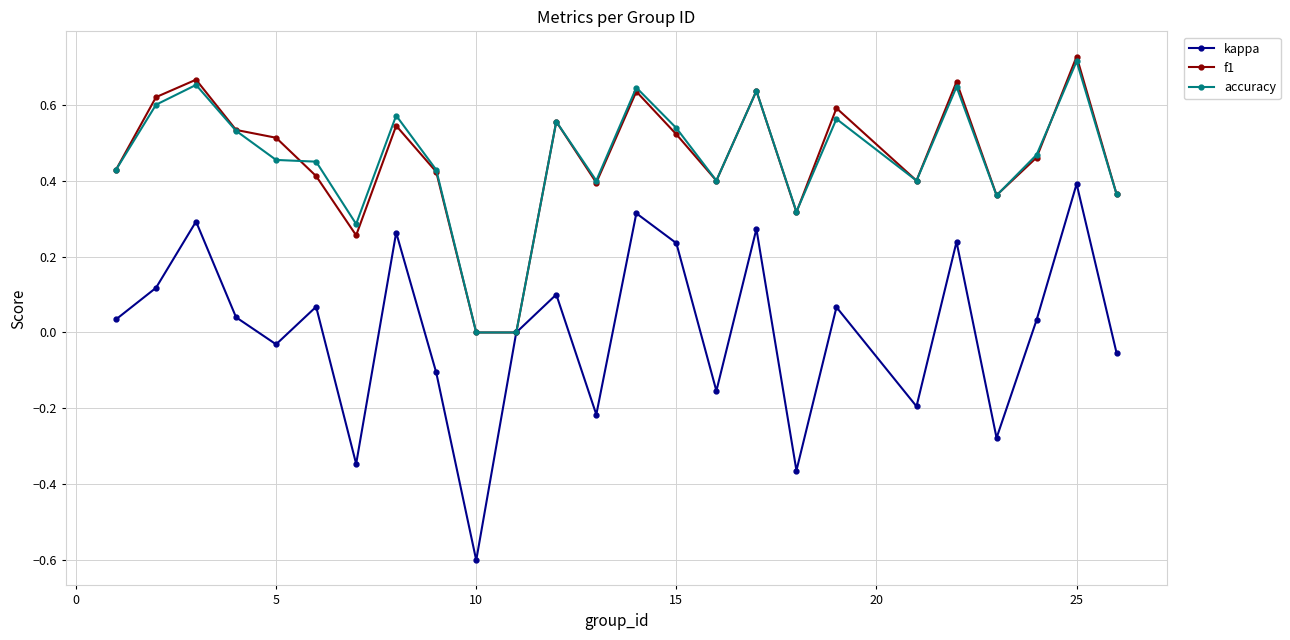

What is the minimum value shown in the chart?

-0.6